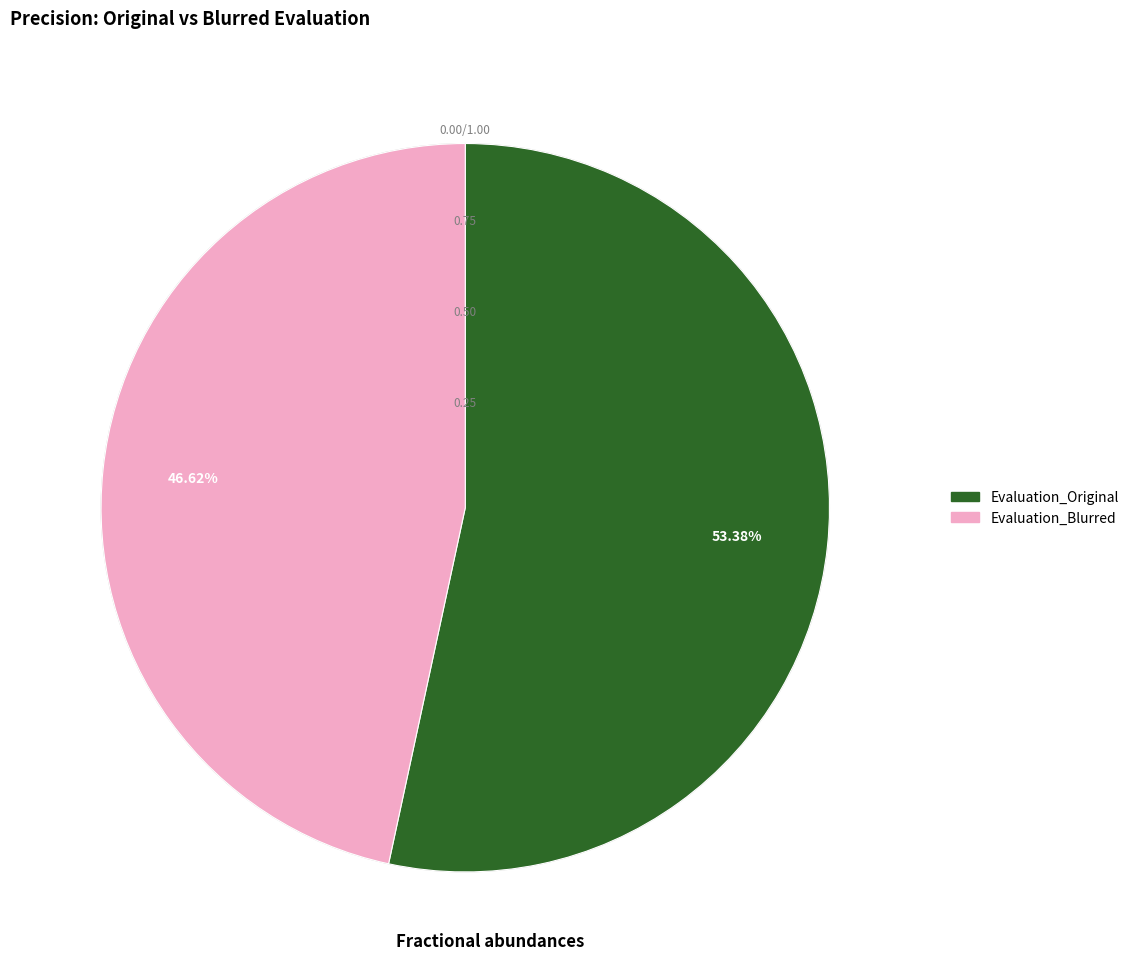

Rank the categories by value from lowest to highest.

Evaluation_Blurred, Evaluation_Original